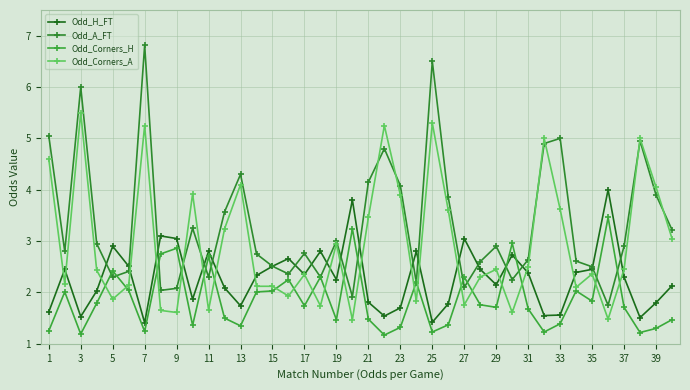

What is the sum of all Odd_Corners_A values?

117.9